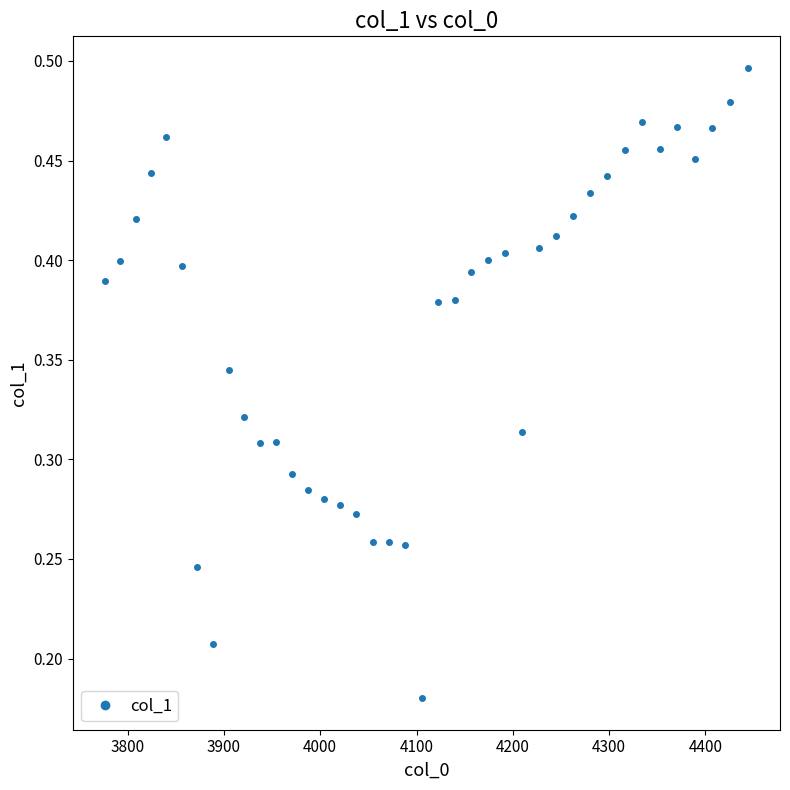

True or false: there are more than 1 points higher than both neighbors.

True